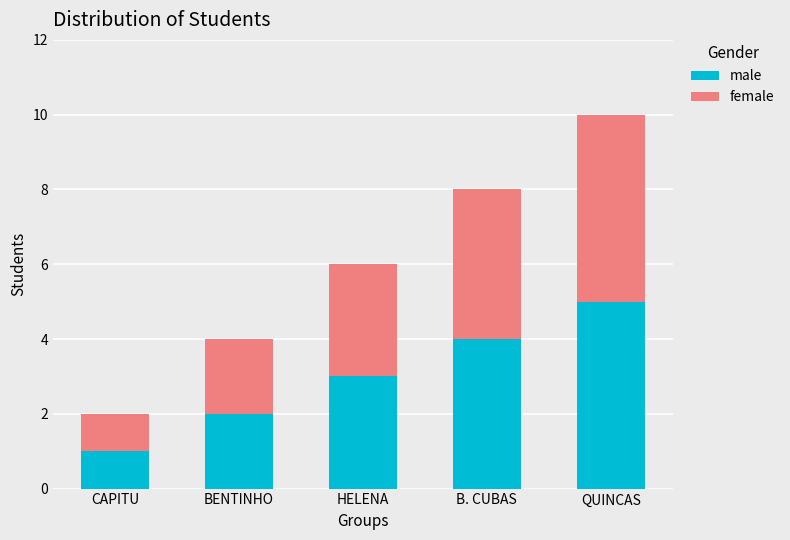

The male series shows 1 at CAPITU. True or false?

True